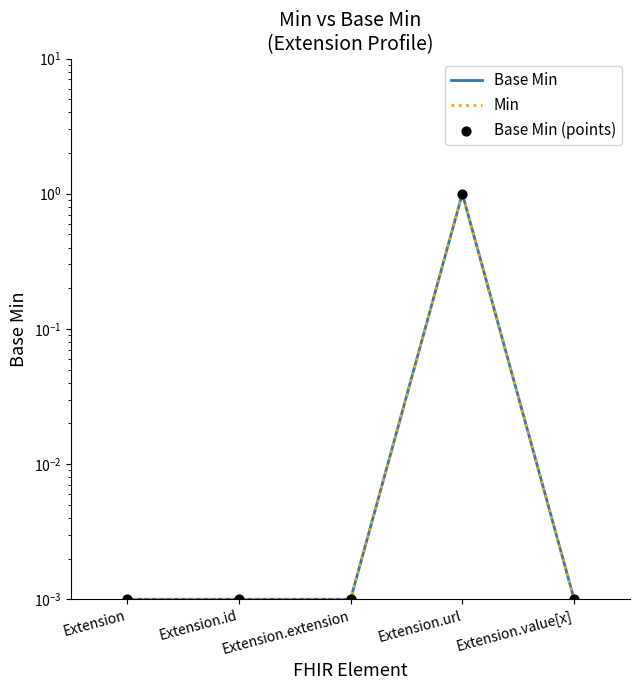

Which series reaches the minimum Y coordinate?

Base Min